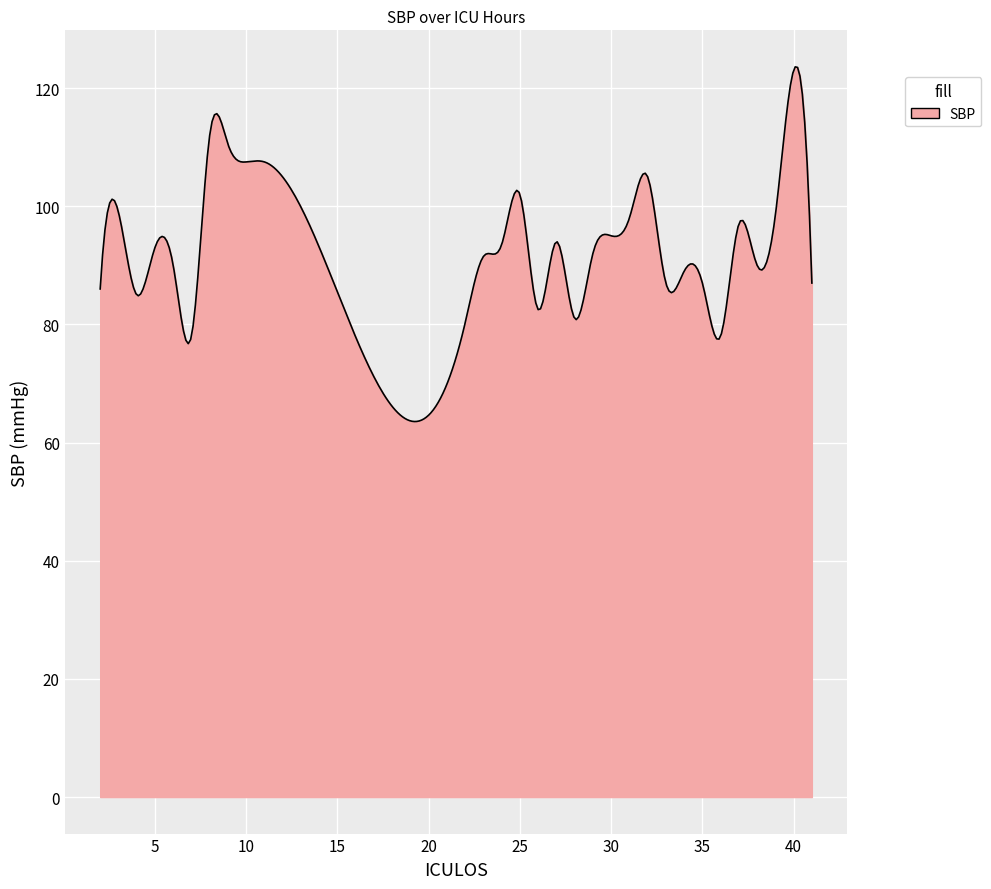

Does the chart display data point markers on the line(s)?

No